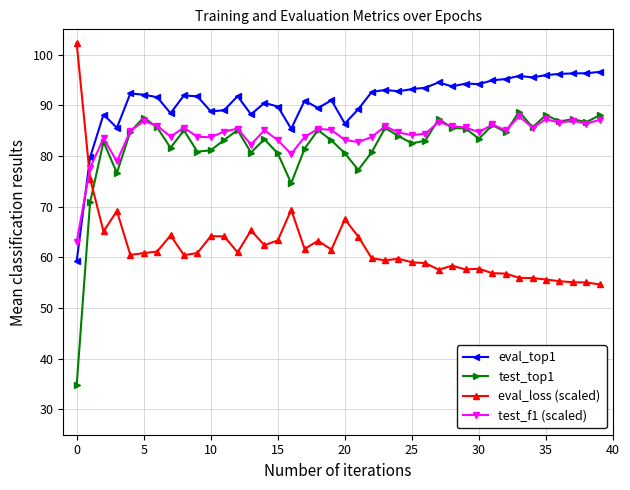

Which series has the largest total across all categories?

eval_top1